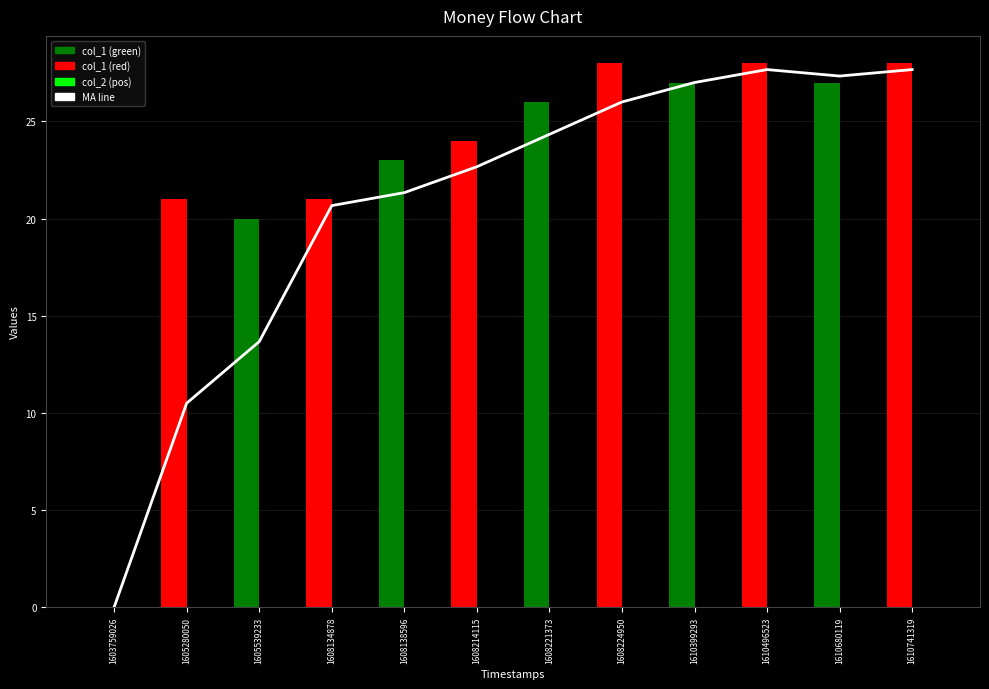

Is the value of MA at 1605280050 greater than the value of col_2 at 1610741319?

Yes